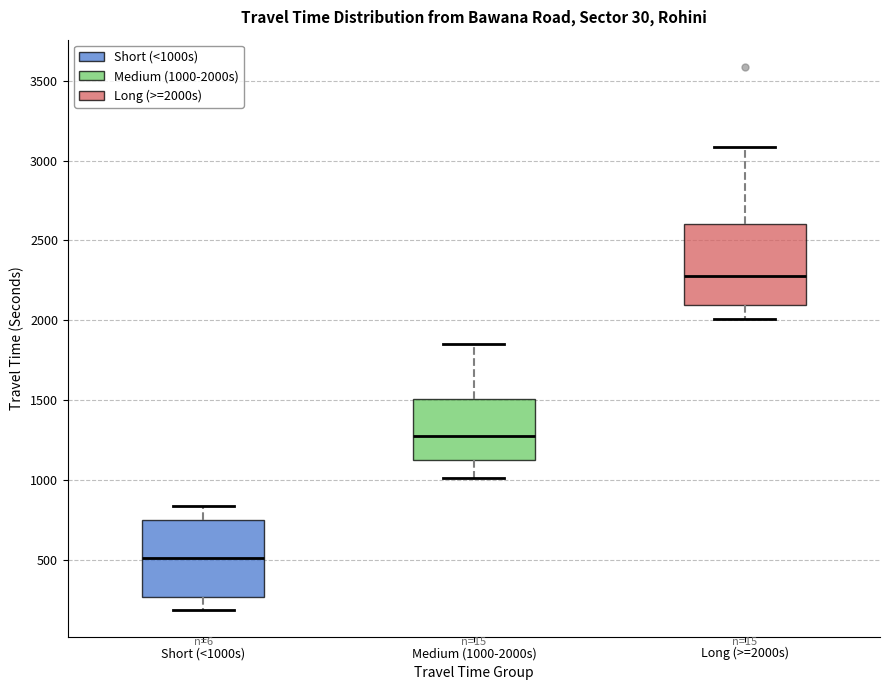

Reading left to right, read every box against the y-axis: the position of its median line, the range the box covers, and the ends of its whiskers. The values are not printed on the chart, so give them approximately, as read against the axis.

Short (<1000s): median 500, box 250 to 750, whiskers 200 to 850
Medium (1000-2000s): median 1300, box 1150 to 1500, whiskers 1000 to 1850
Long (>=2000s): median 2300, box 2100 to 2600, whiskers 2000 to 3100